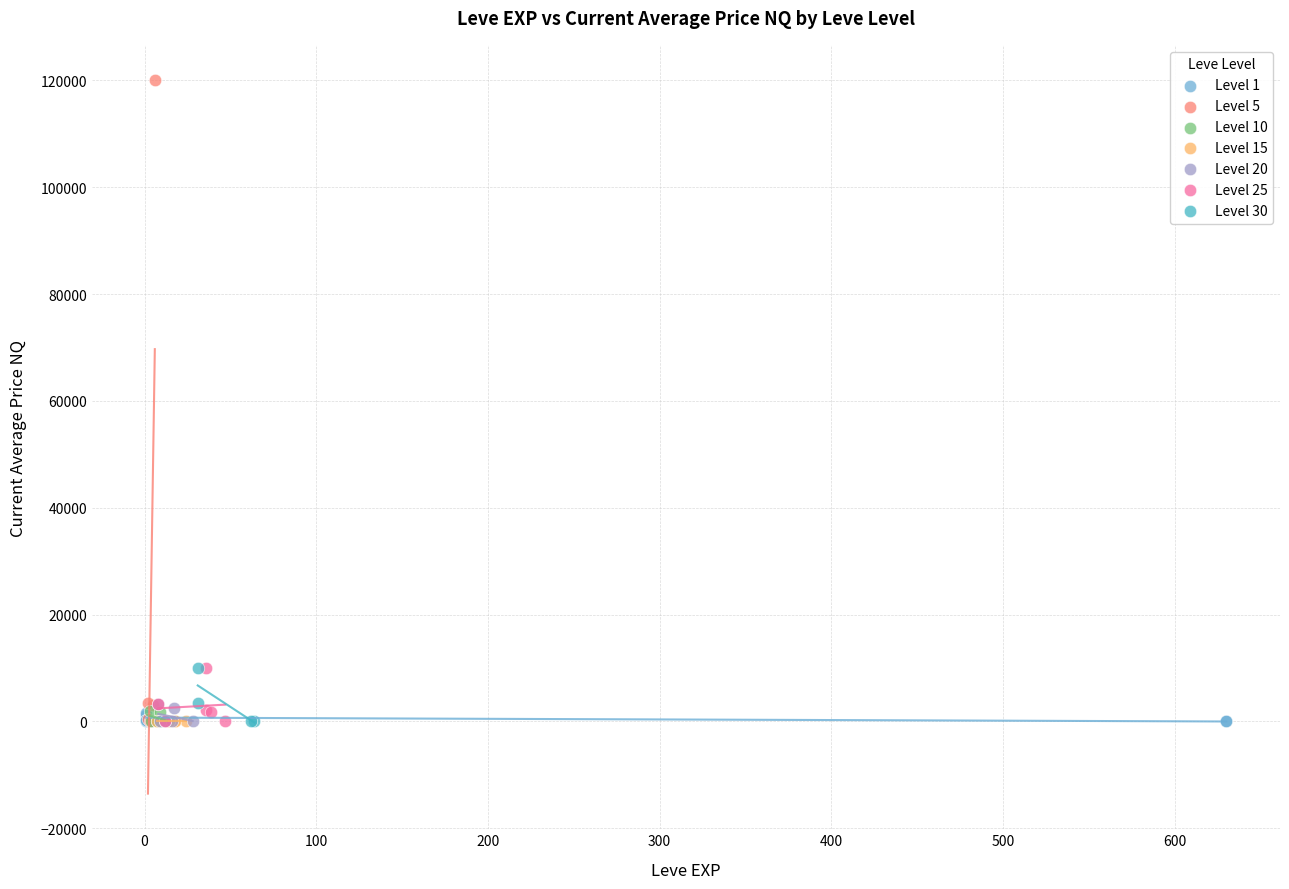

Which series contains the highest Y value?

Level 5